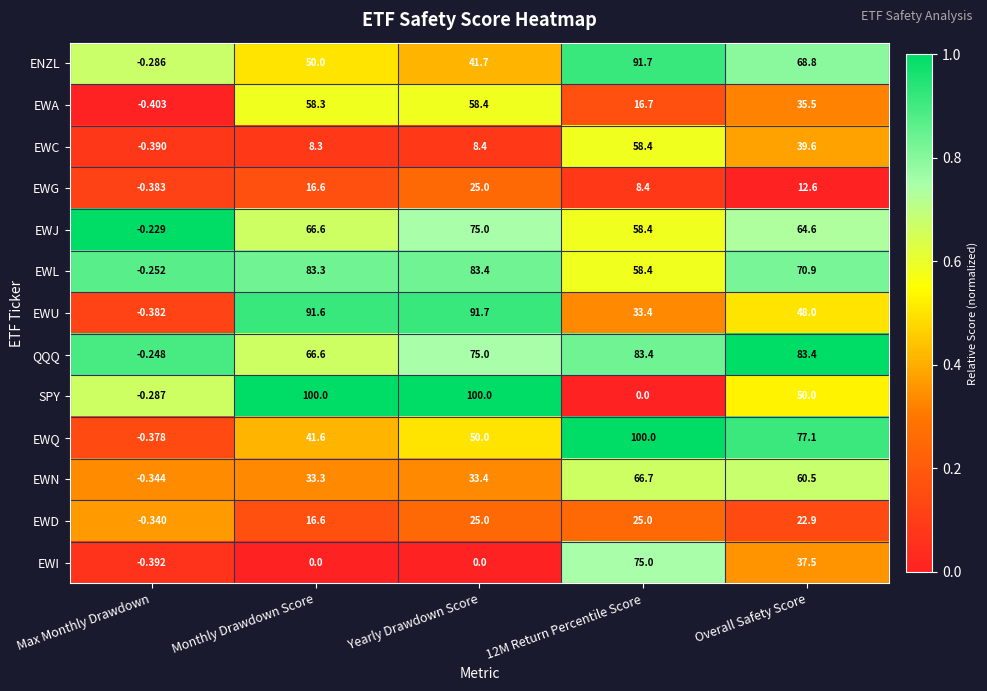

At which label does EWN first exceed 33?

Monthly Drawdown Score